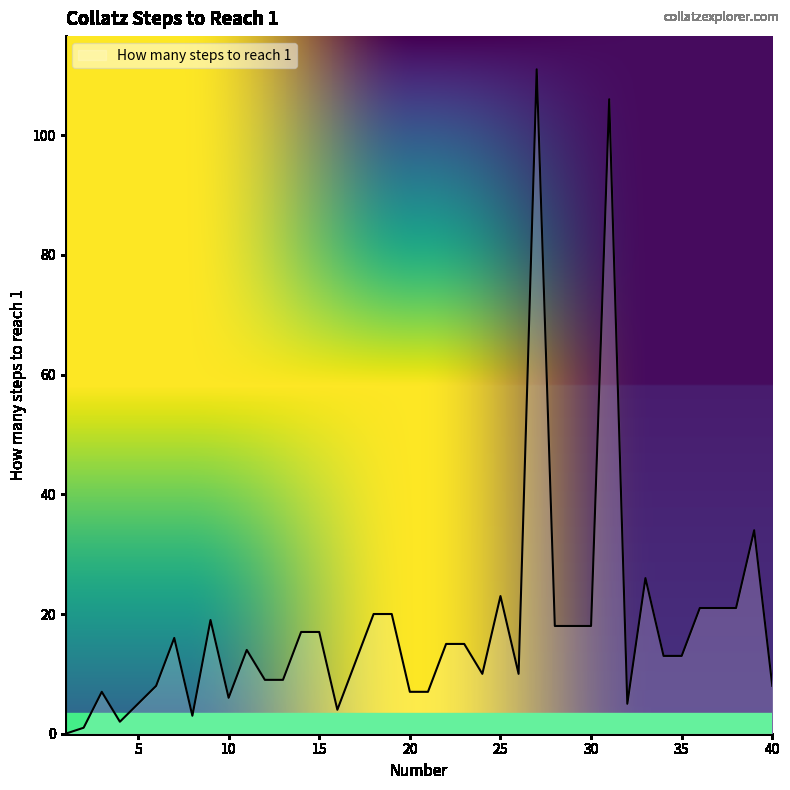

What is the difference between the maximum and minimum values?

111